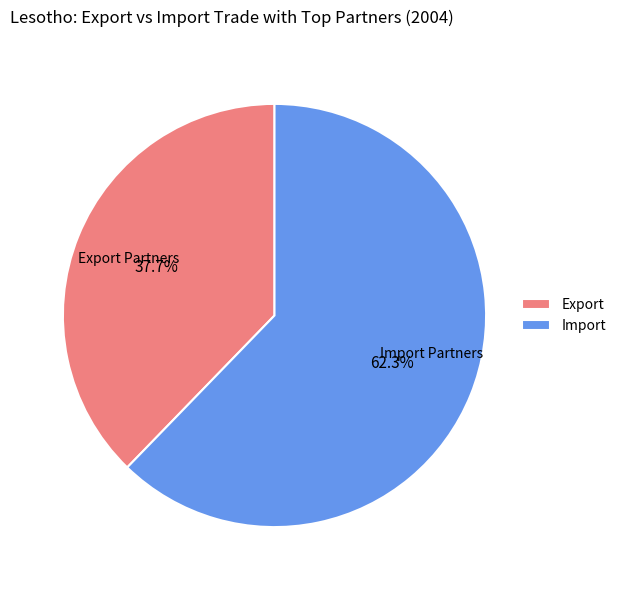

How many slices are in this pie chart?

2